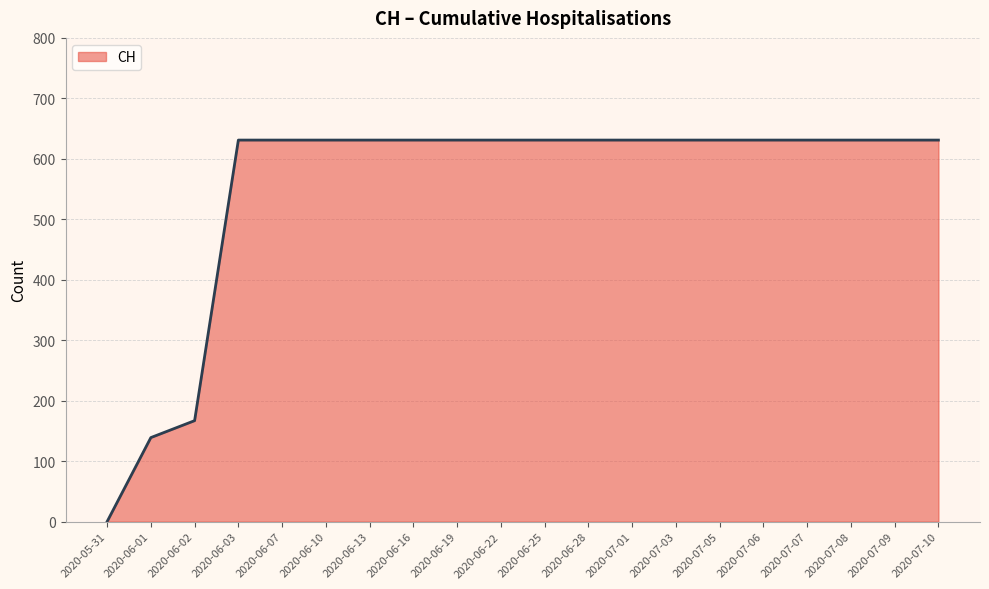

Is it true that the value at 2020-06-13 is 631?

True